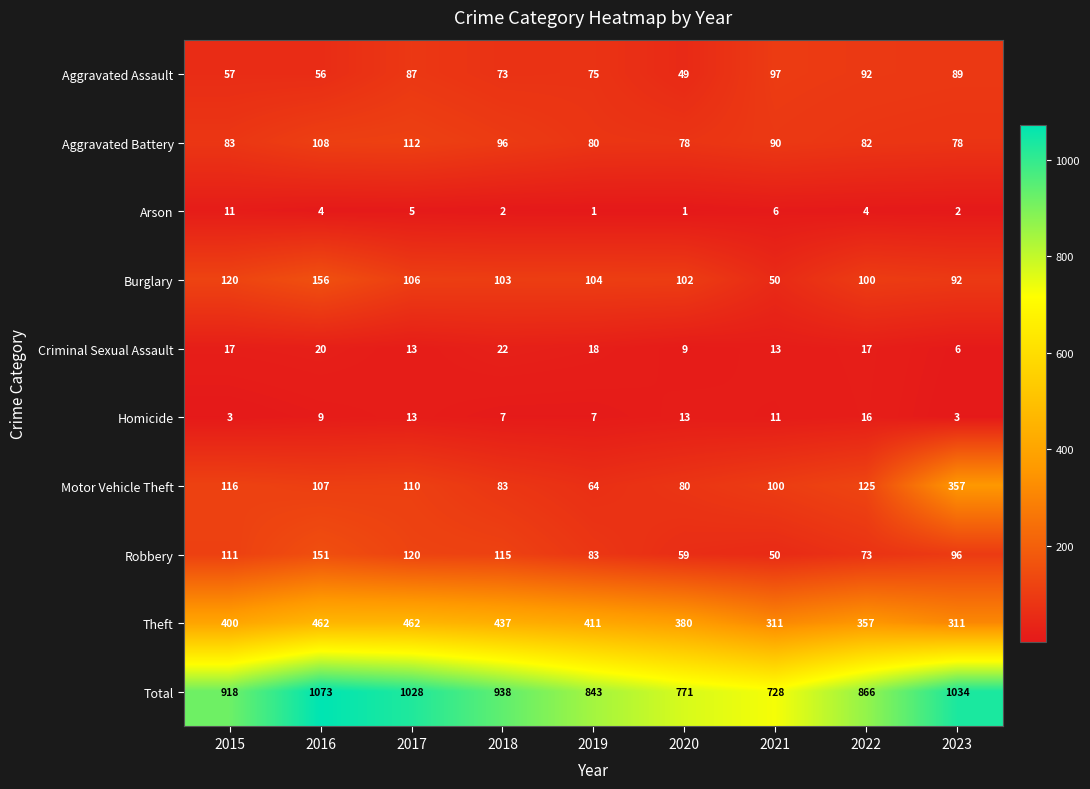

What is the total value across all series at 2015?

1836